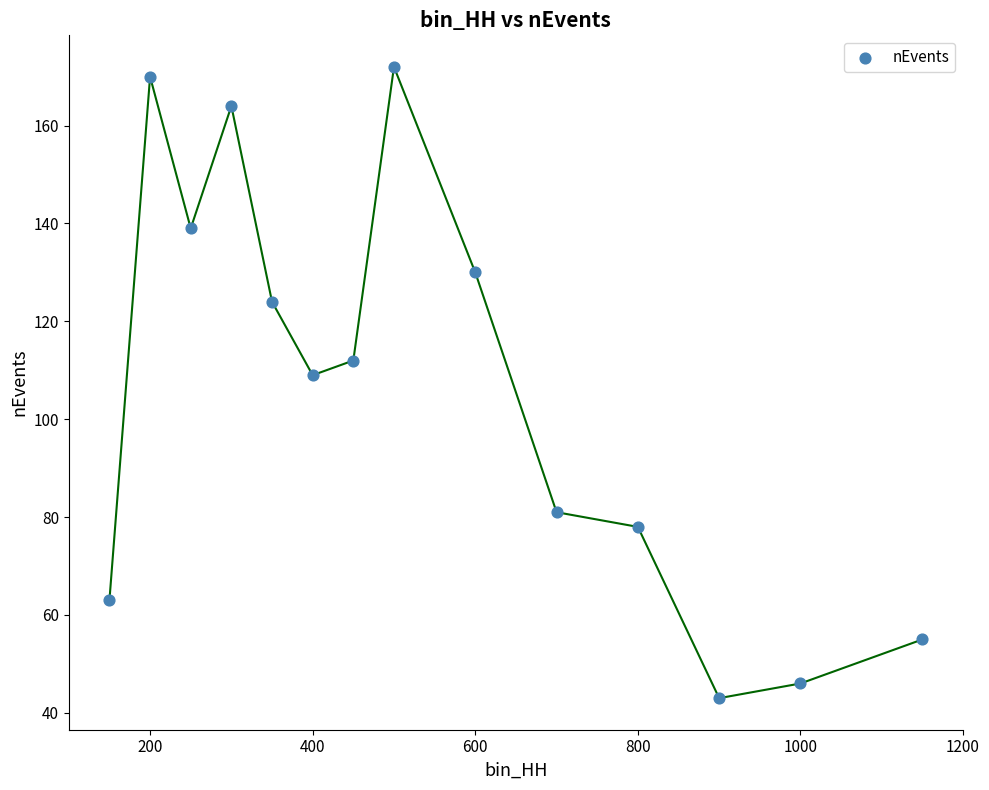

What Y value in the scatter plot is closest to 107?

109